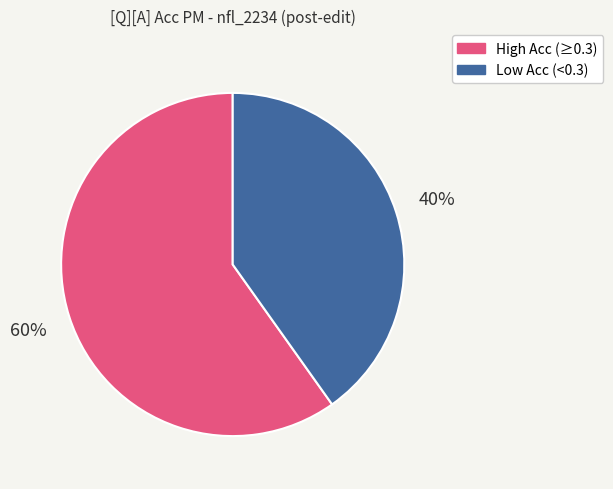

Is Low Acc (<0.3) the majority of the pie?

No